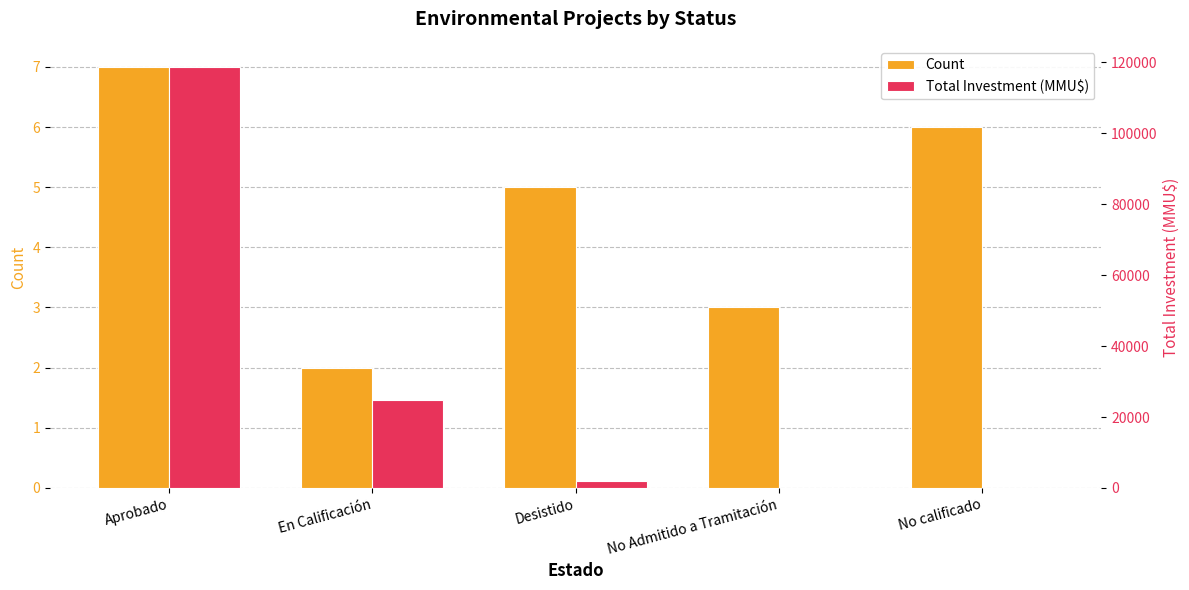

Which series has the largest total across all categories?

Total Investment (MMU$)